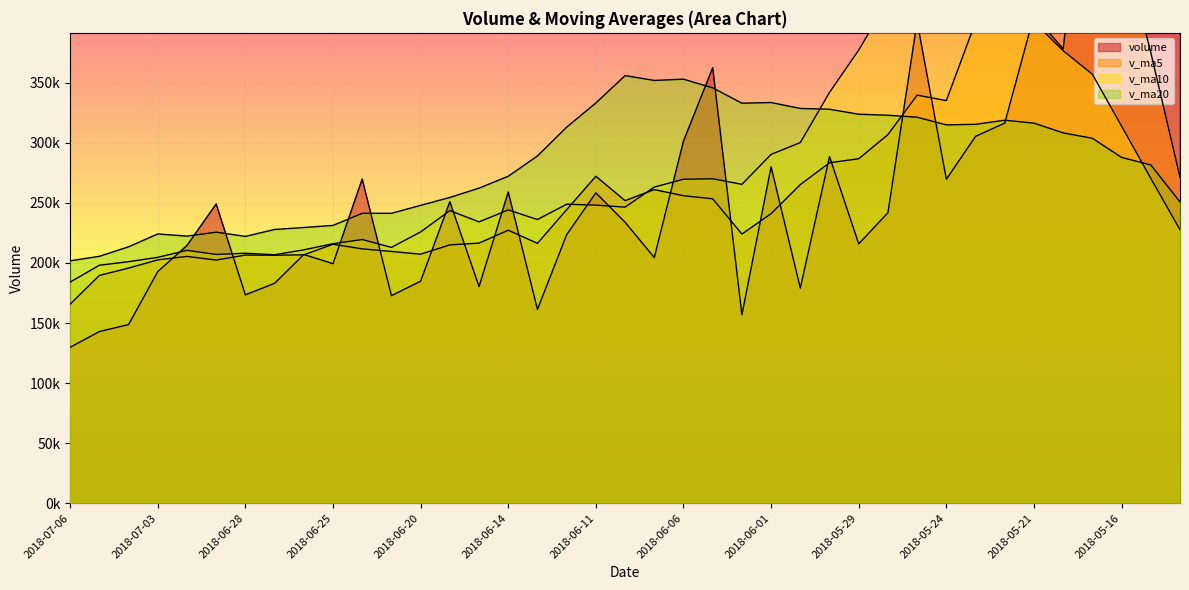

At which category does v_ma20 reach its first local peak?

2018-07-03